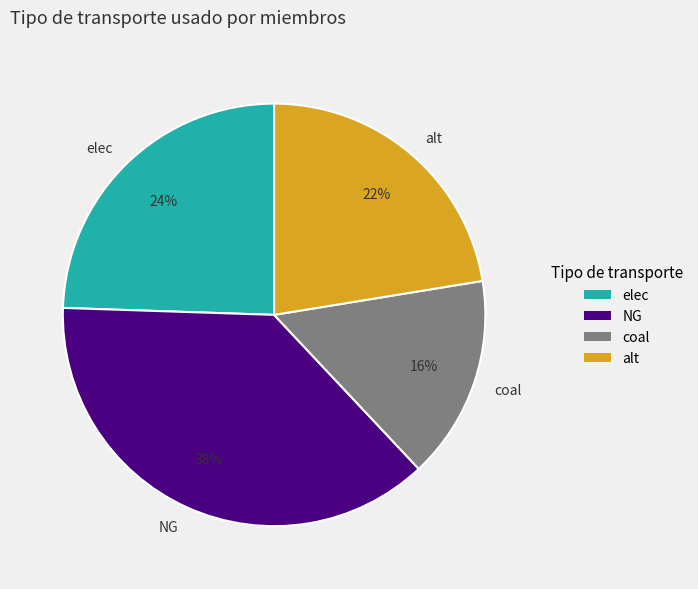

To the nearest percent, what is the average slice percentage?

25%